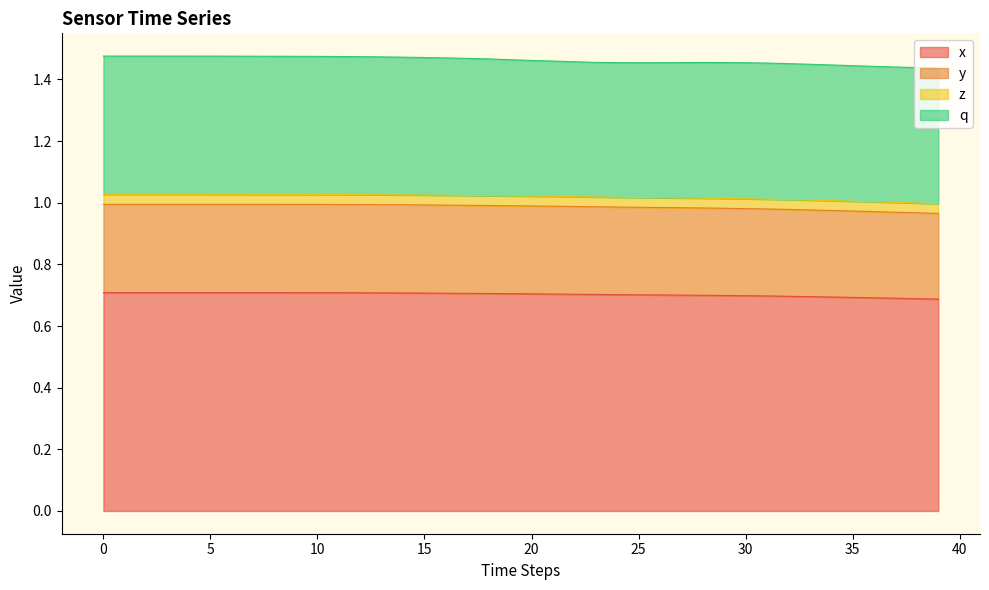

What is the maximum value for x?

0.7